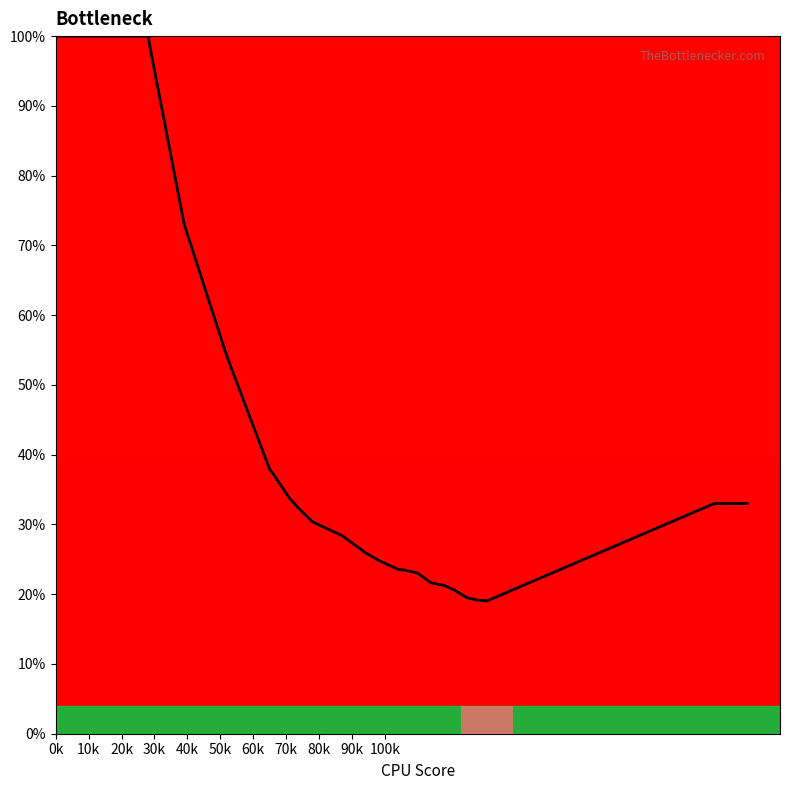

The value at 20k is 18.9. True or false?

False